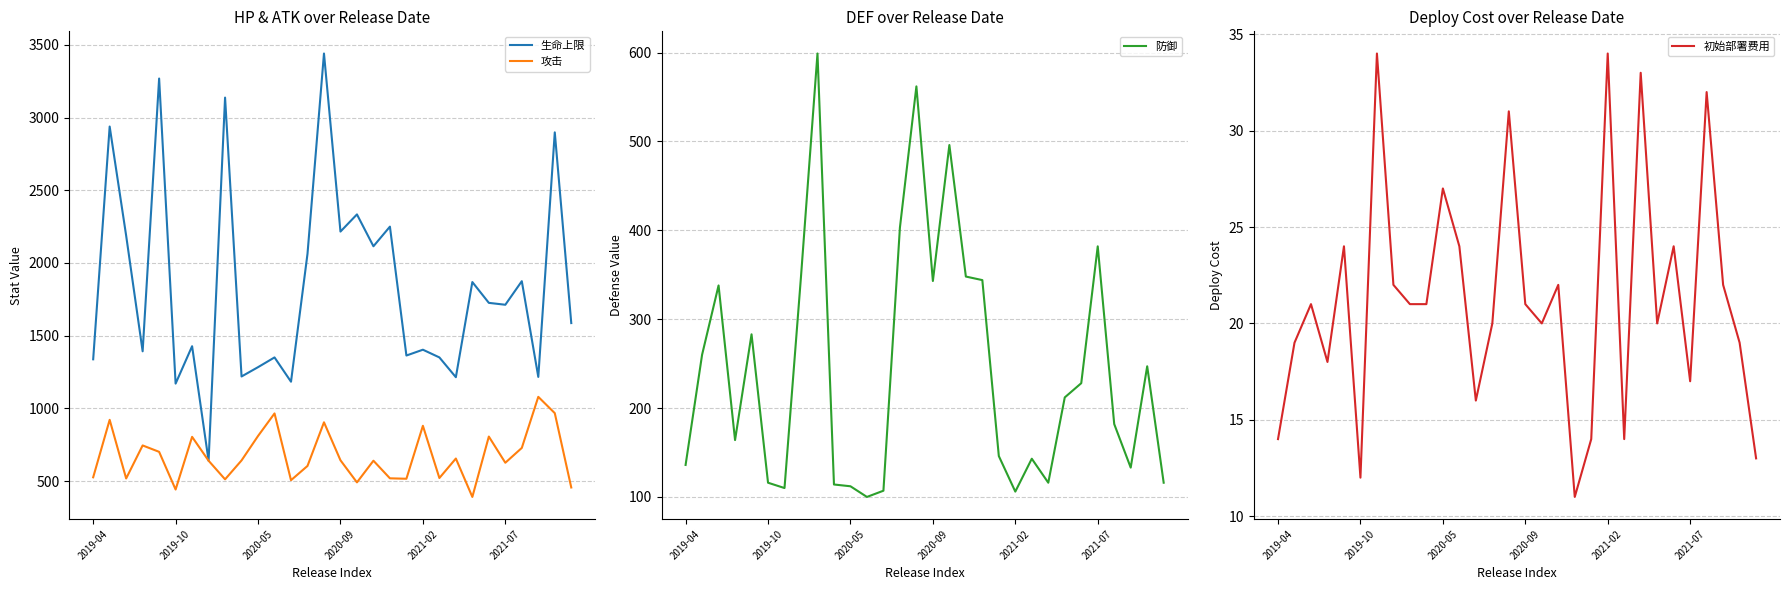

Reading left to right, list all the values displayed in this chart.

生命上限: 1338	2938	2188	1393	3268	1171	1428	641	3137	1220	1284	1351	1184	2063	3440	2216	2334	2115	2250	1364	1404	1351	1215	1869	1726	1713	1875	1217	2898	1587
攻击: 527	922	519	746	702	443	805	641	513	643	811	966	507	605	905	644	492	641	520	517	881	522	656	392	807	627	729	1080	968	457
防御: 136	260	338	164	283	116	110	348	599	114	112	100	107	403	562	343	496	348	344	146	106	143	116	212	228	382	182	133	247	116
初始部署费用: 14	19	21	18	24	12	34	22	21	21	27	24	16	20	31	21	20	22	11	14	34	14	33	20	24	17	32	22	19	13